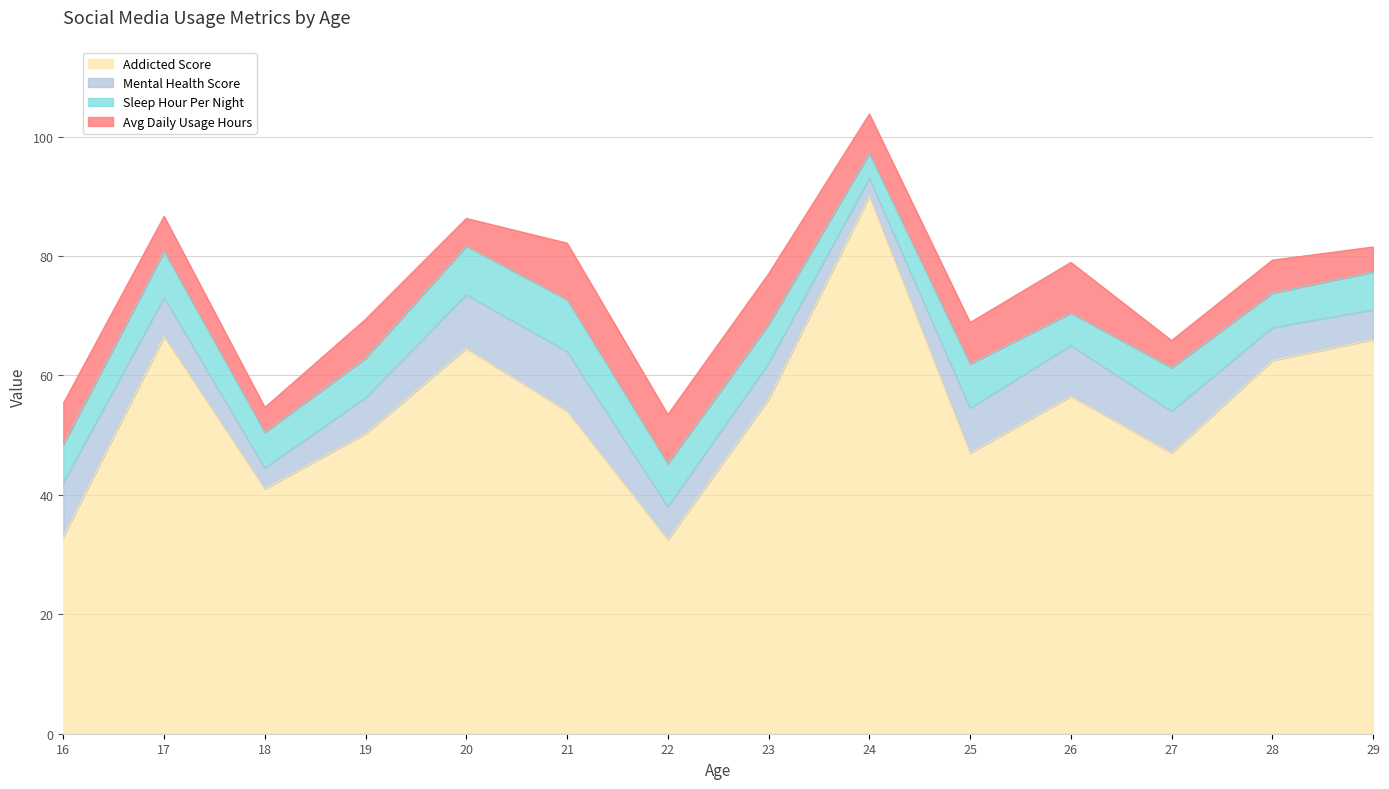

What is the value of the Addicted_score point at the 7th from the left?

32.5